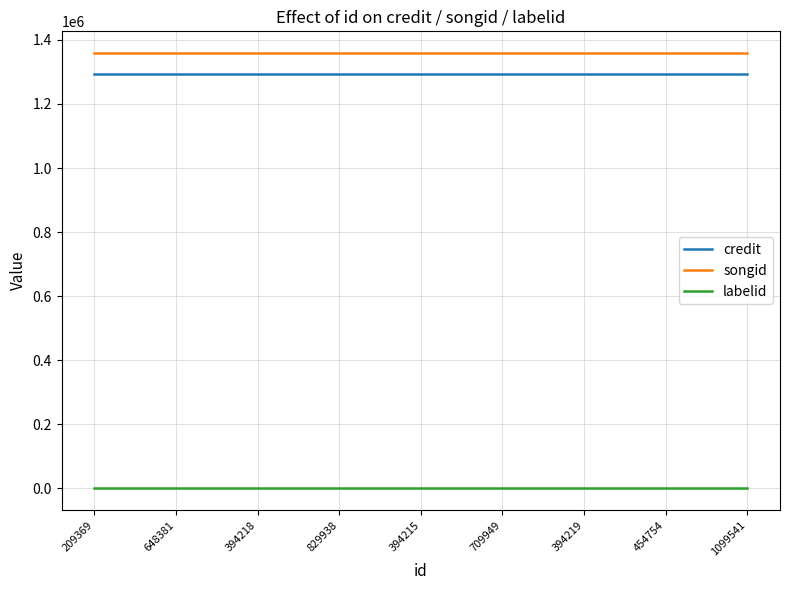

Is it true that songid equals 1358797 at 394215?

True